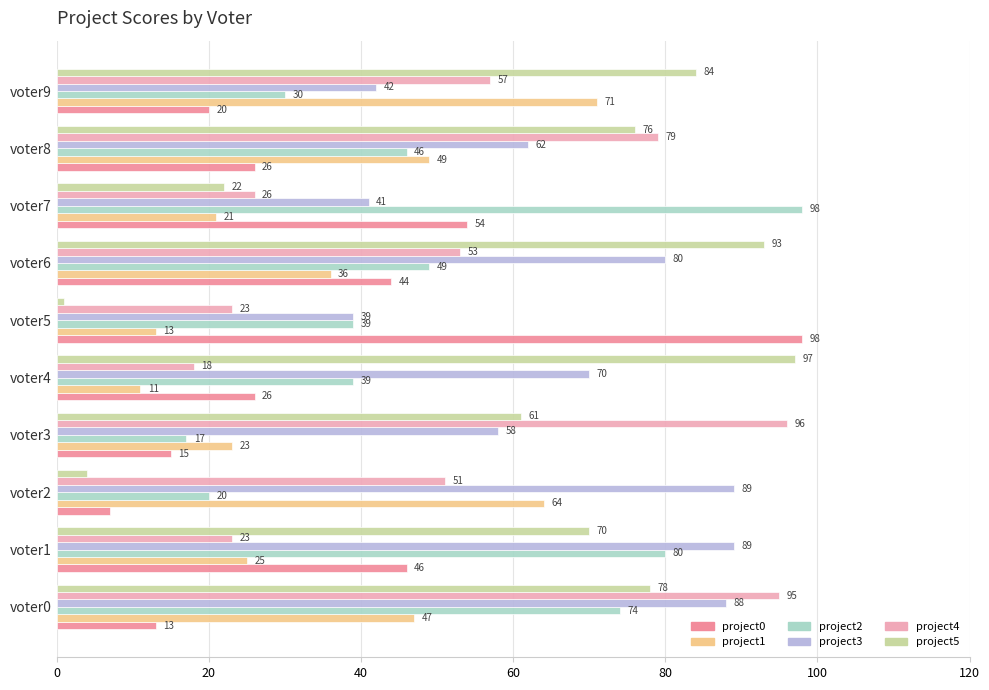

How many values in the project2 series are below 46?

5